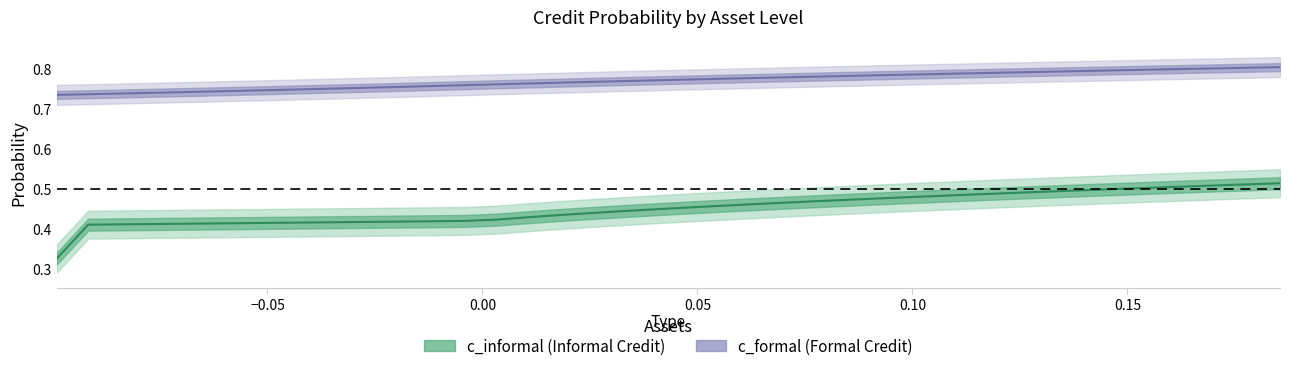

True or false: assets and c_informal intersect in this chart.

False